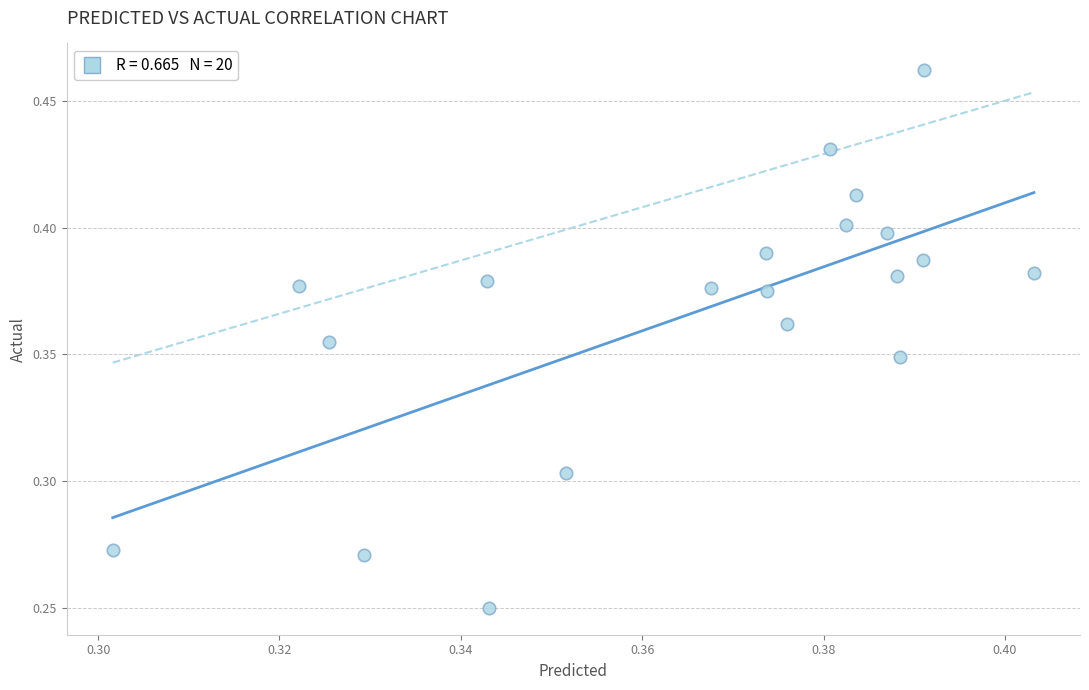

How many data points are displayed?

20